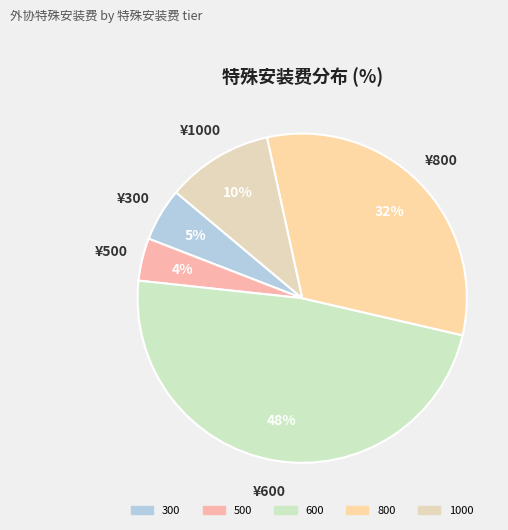

Which category has the biggest portion of the pie?

600